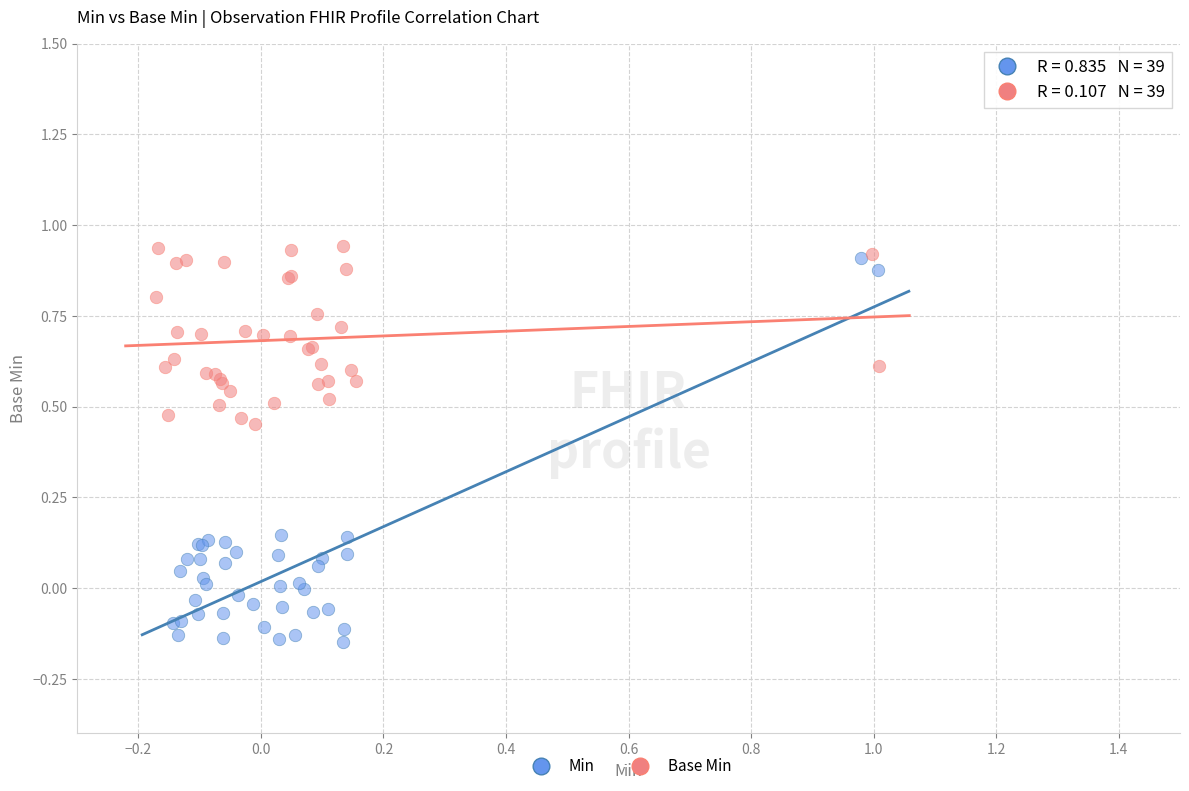

Which series contains the lowest Y value?

Min